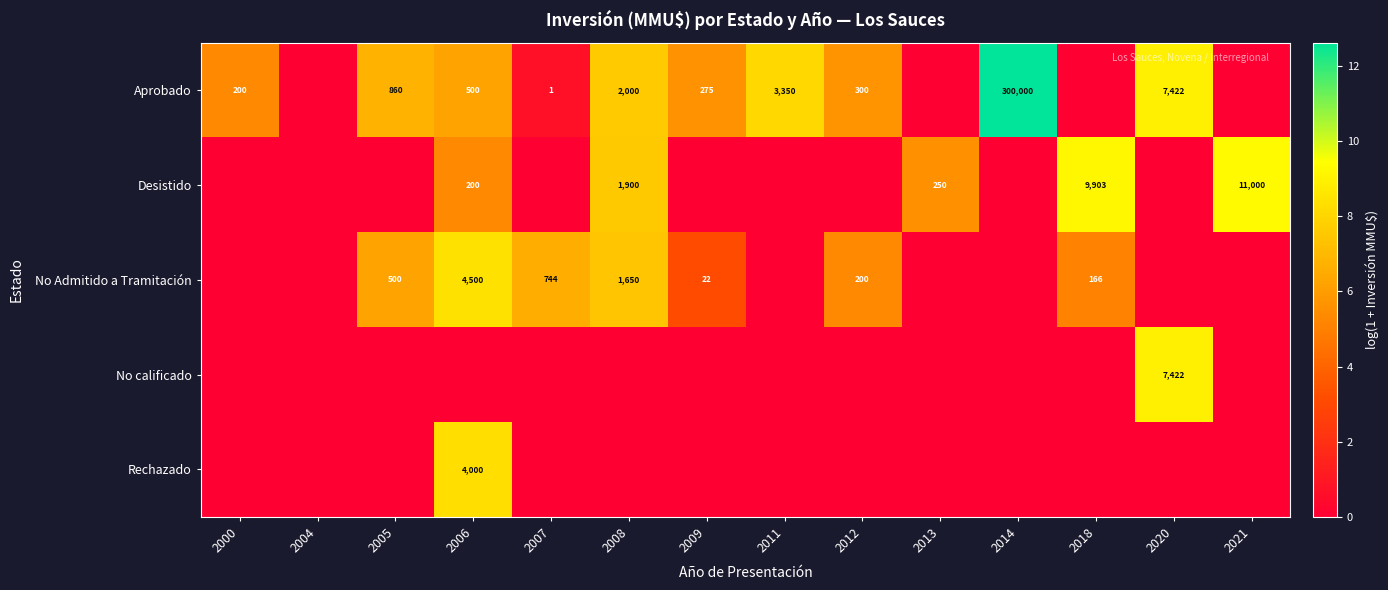

Is it true that Aprobado equals 3489 at 2008?

False